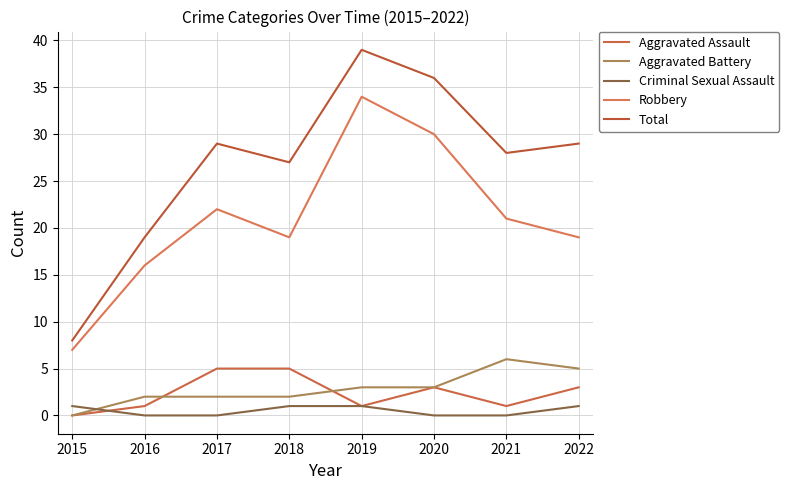

True or false: Aggravated Assault and Robbery cross at least once.

False